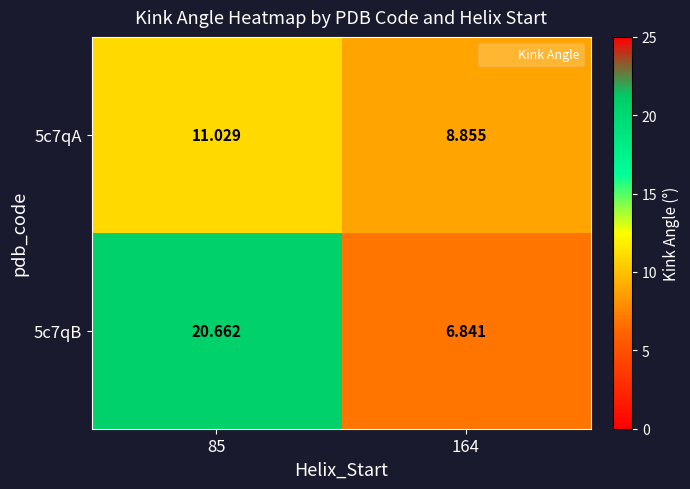

How many data points in 5c7qB are less than 20?

1